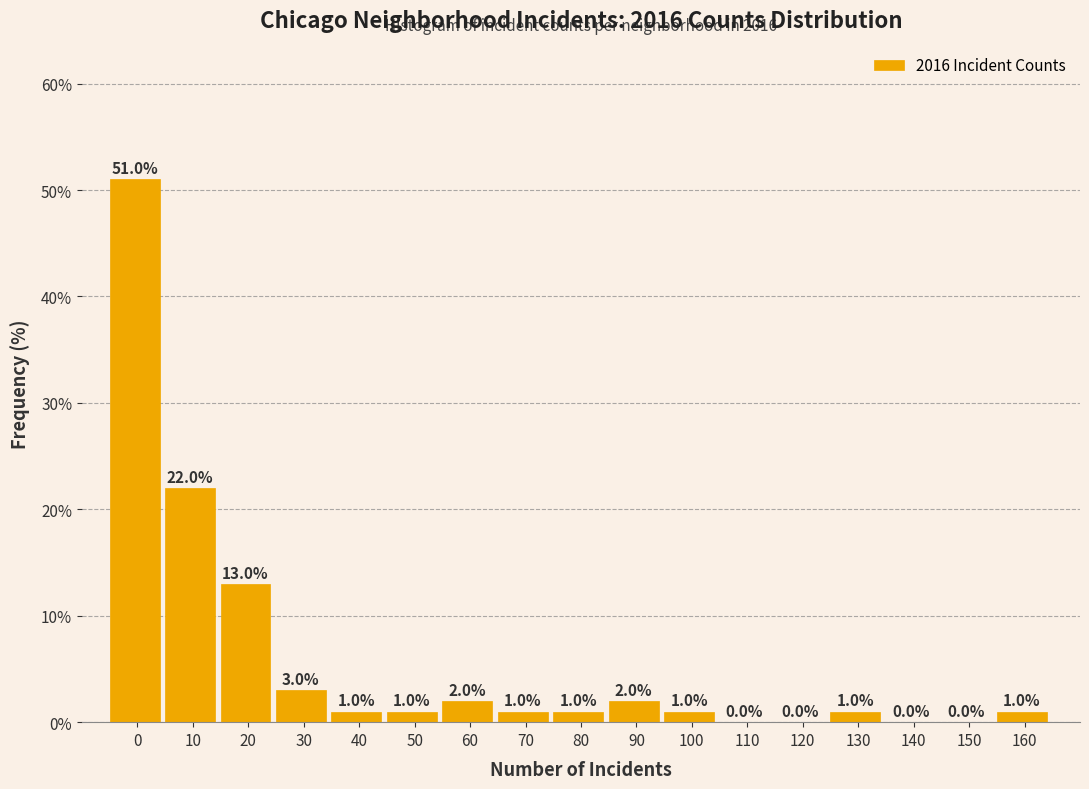

Reading left to right, extract all data points from this chart.

0=51	10=22	20=13	30=3	40=1	50=1	60=2	70=1	80=1	90=2	100=1	110=0	120=0	130=1	140=0	150=0	160=1